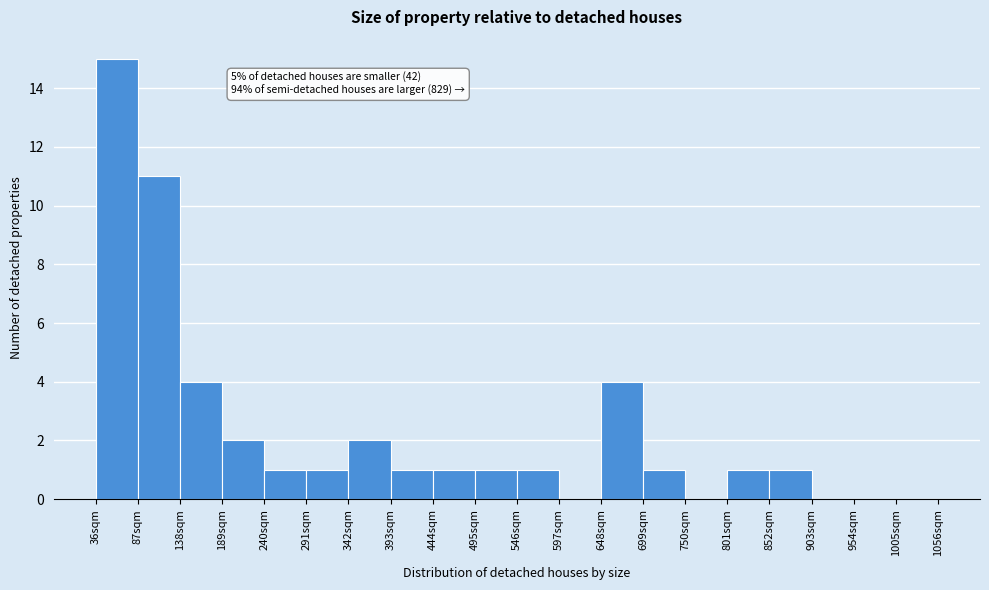

Which range on the x-axis has the tallest bar?

36 to 87